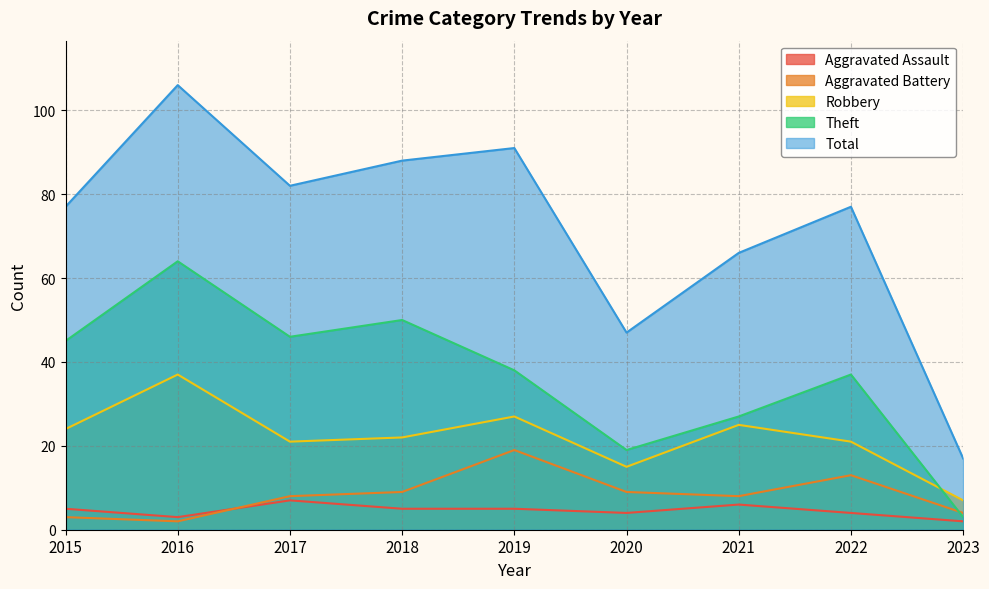

What is the value of the Total point at the 3rd from the left?

82